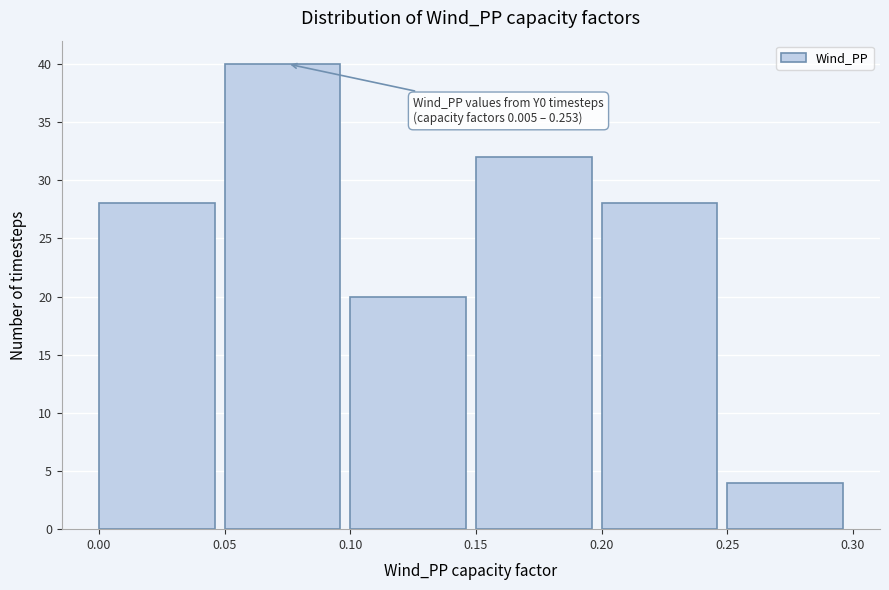

Which range on the x-axis has the tallest bar?

0.05 to 0.10